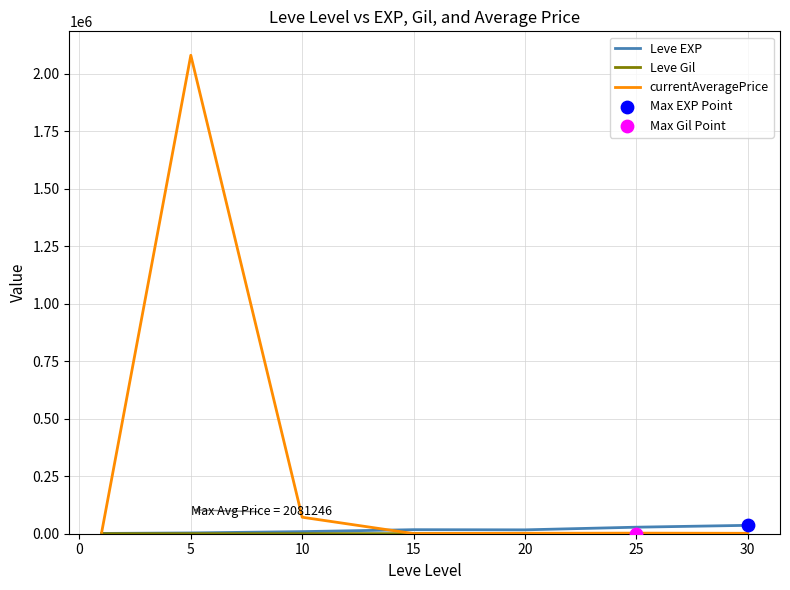

Which series has the largest range (max minus min)?

currentAveragePrice